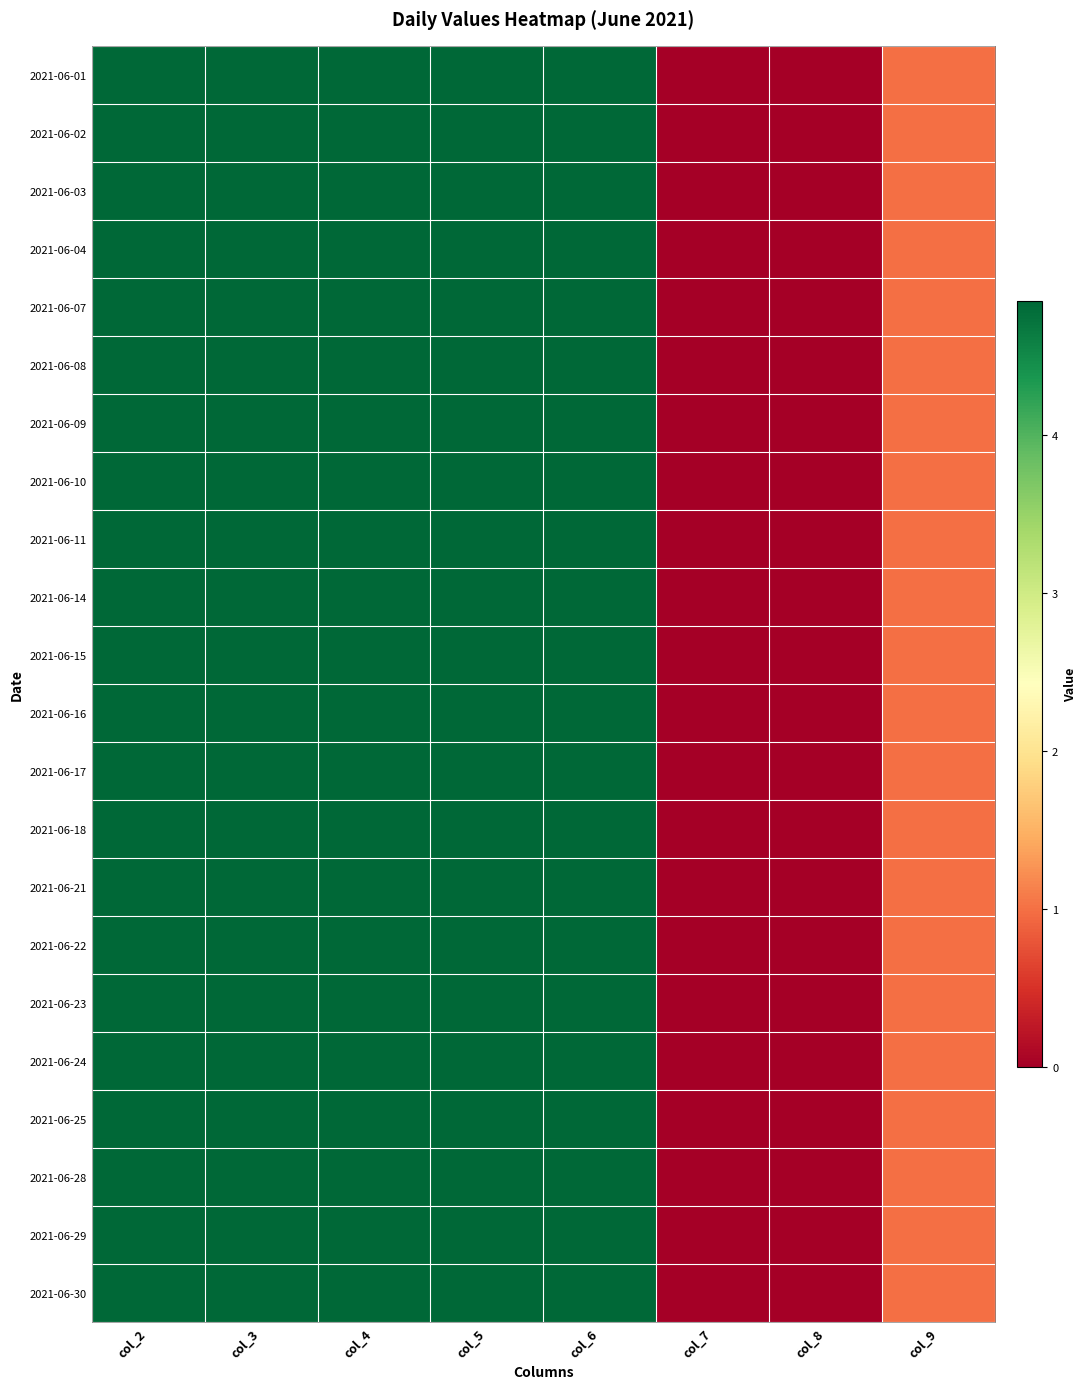

At which category is the sum across all series the highest?

col_2